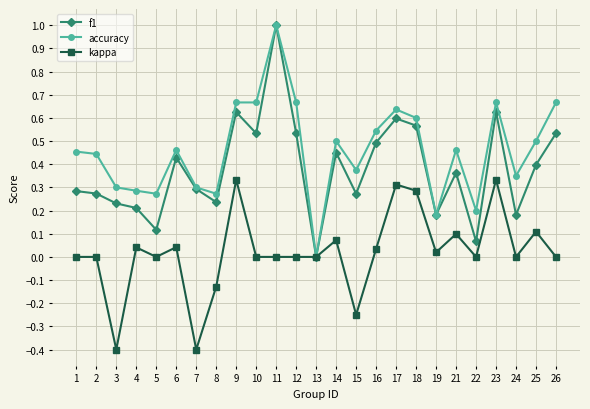

Which series has the largest total across all categories?

accuracy